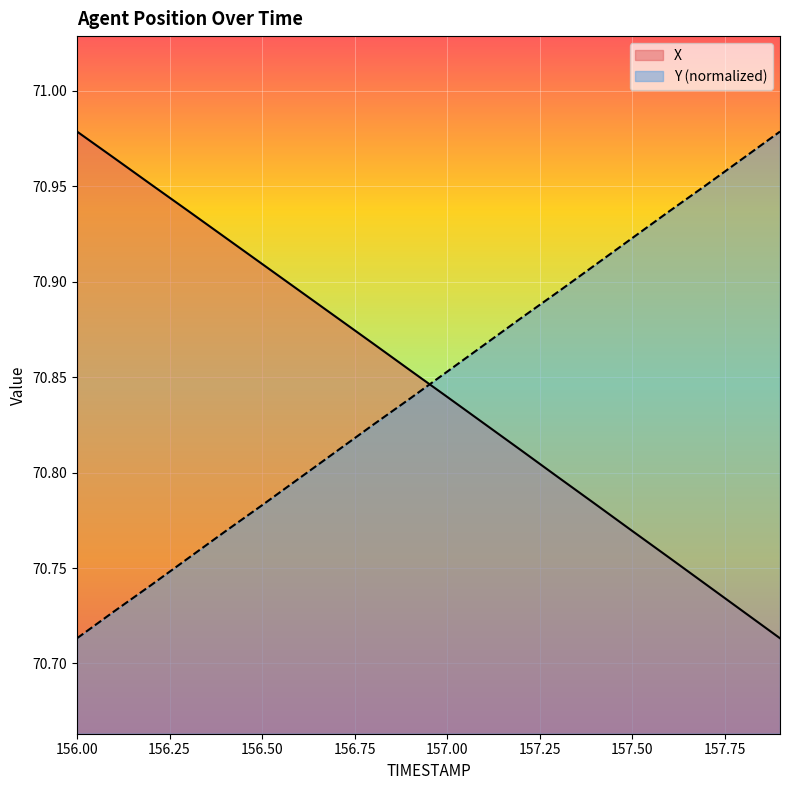

What is the smallest value displayed?

70.7